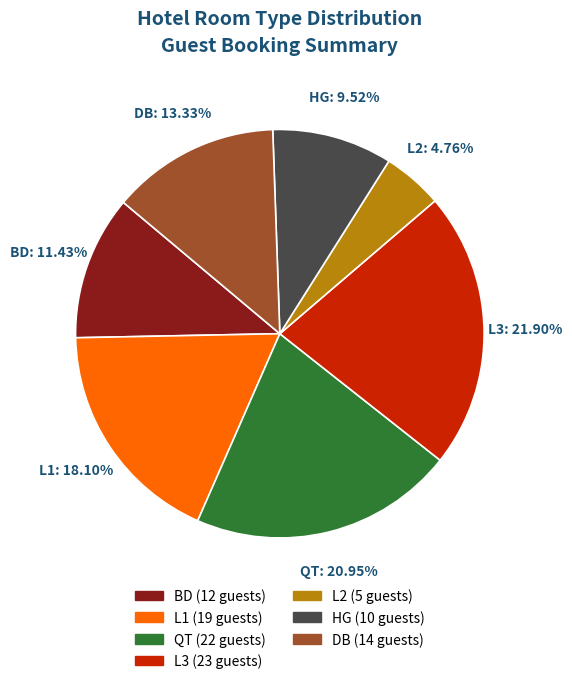

Count the number of slices in the pie.

7